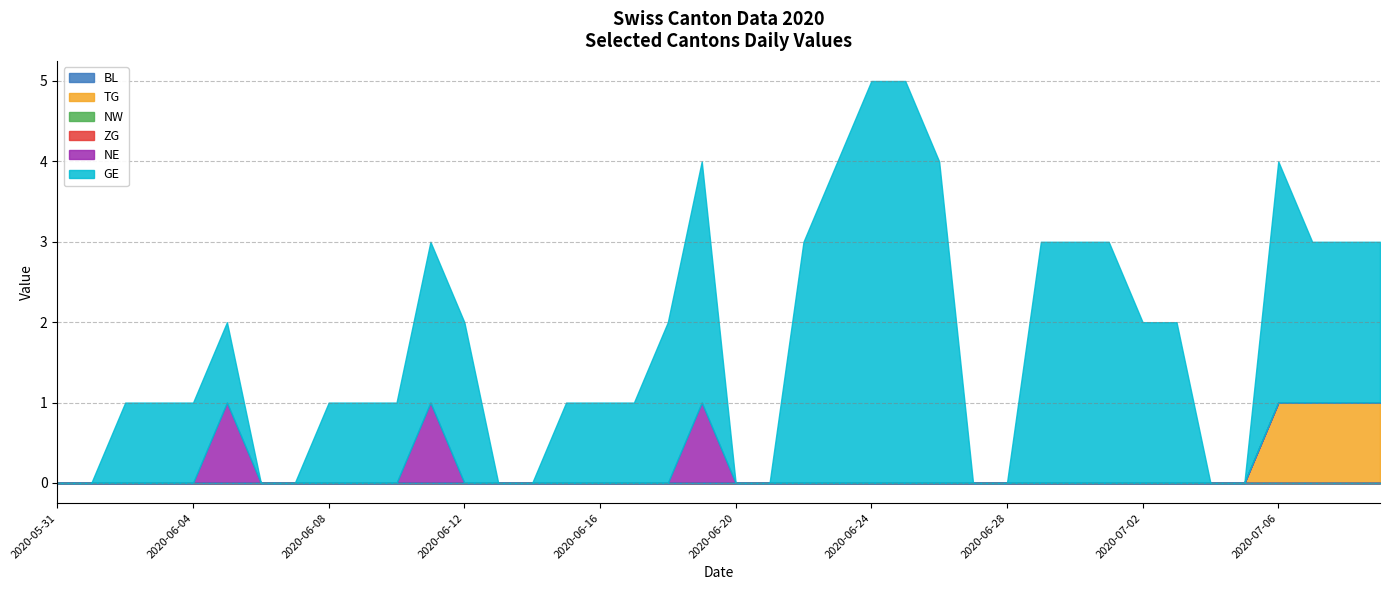

Count the number of categories in the chart.

40